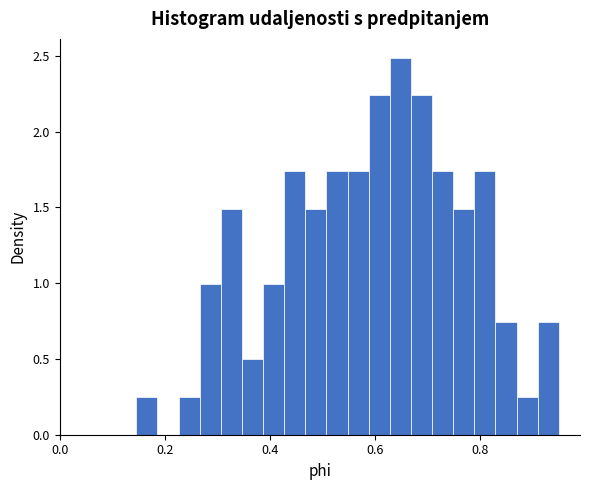

Around what value on the x-axis is the tallest bar? Give the approximate position of its centre, as read against the axis.

0.64